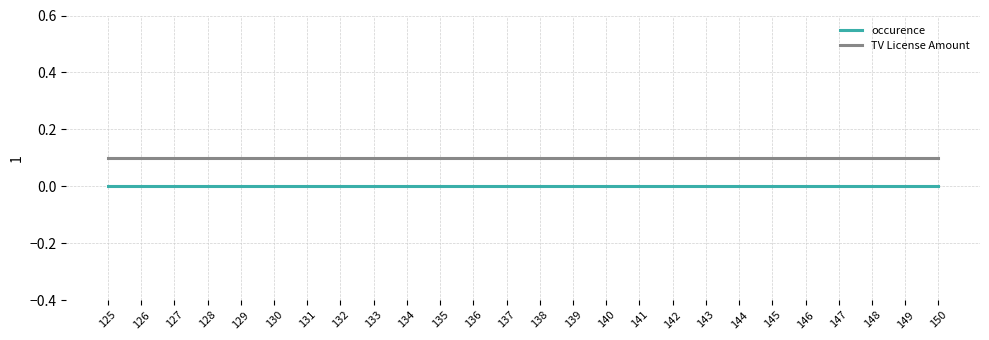

Is this an area chart (filled region under the line)?

No